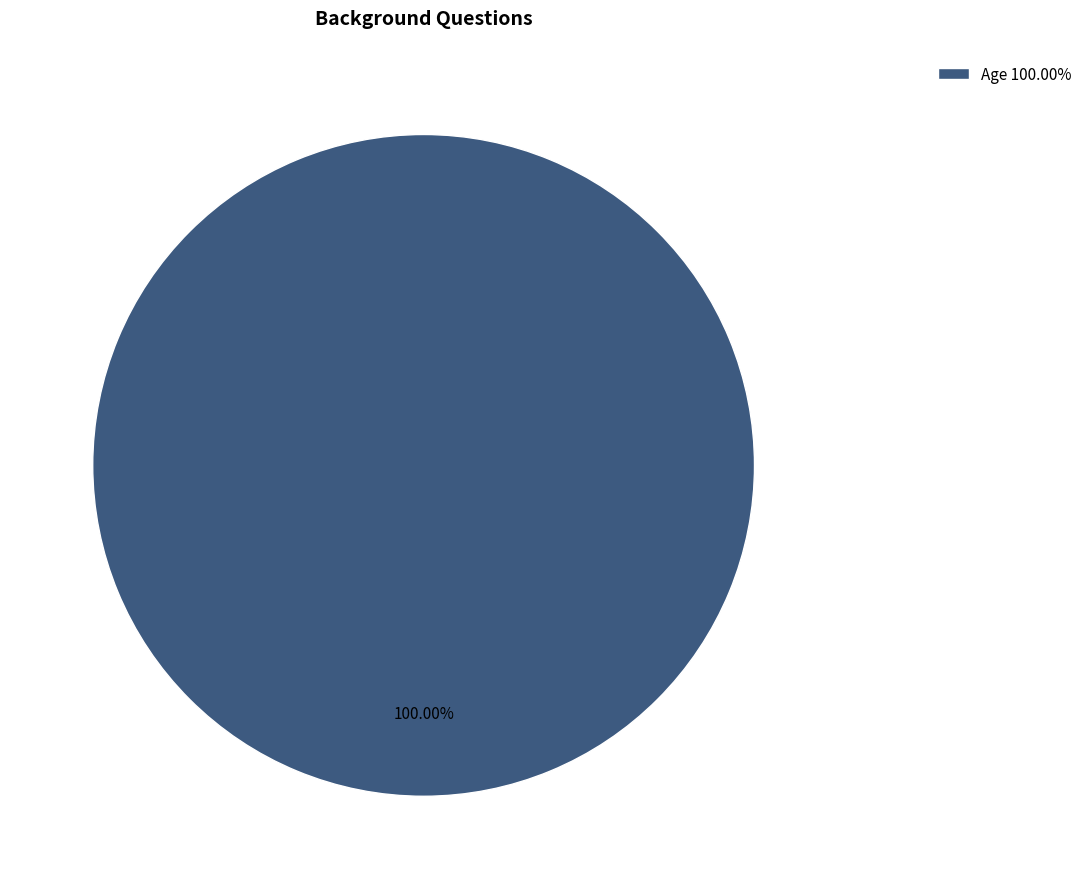

Rank the categories by value from highest to lowest.

Age 100.00%